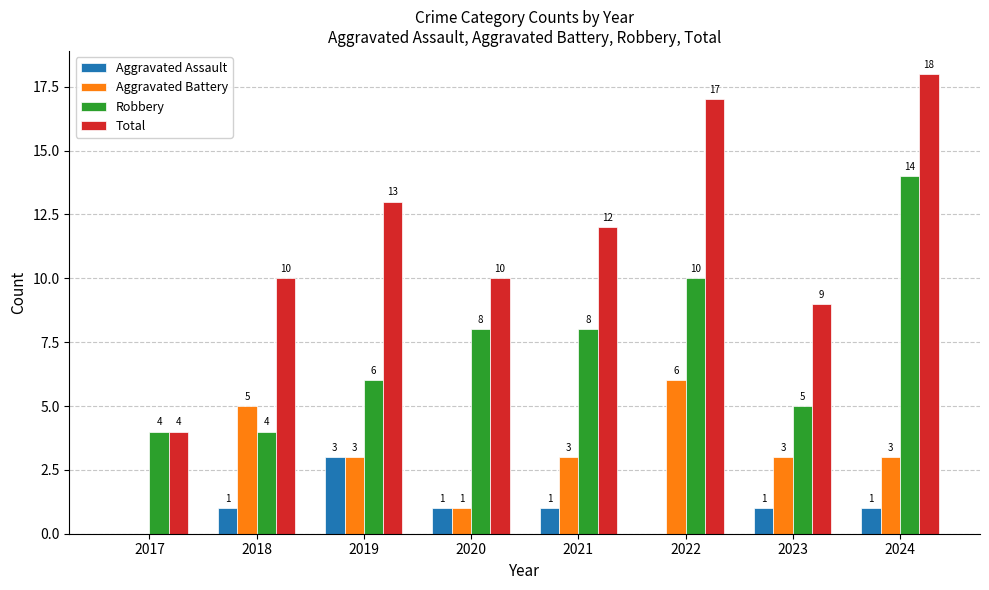

Reading right to left, transcribe all the data shown in this chart.

Aggravated Assault: 2024=1	2023=1	2022=0	2021=1	2020=1	2019=3	2018=1	2017=0
Aggravated Battery: 2024=3	2023=3	2022=6	2021=3	2020=1	2019=3	2018=5	2017=0
Robbery: 2024=14	2023=5	2022=10	2021=8	2020=8	2019=6	2018=4	2017=4
Total: 2024=18	2023=9	2022=17	2021=12	2020=10	2019=13	2018=10	2017=4